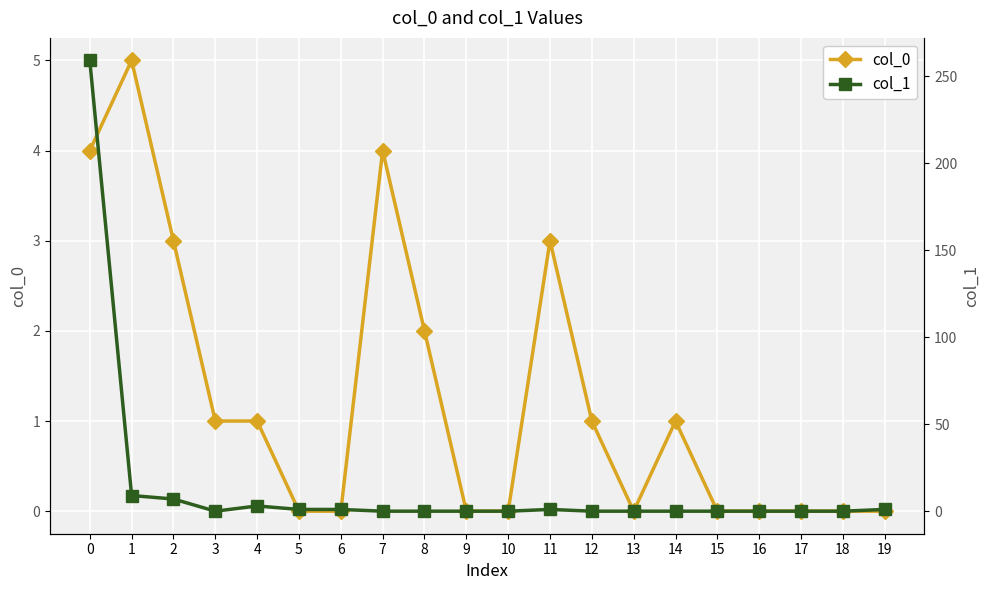

How many lines are shown in the chart?

2